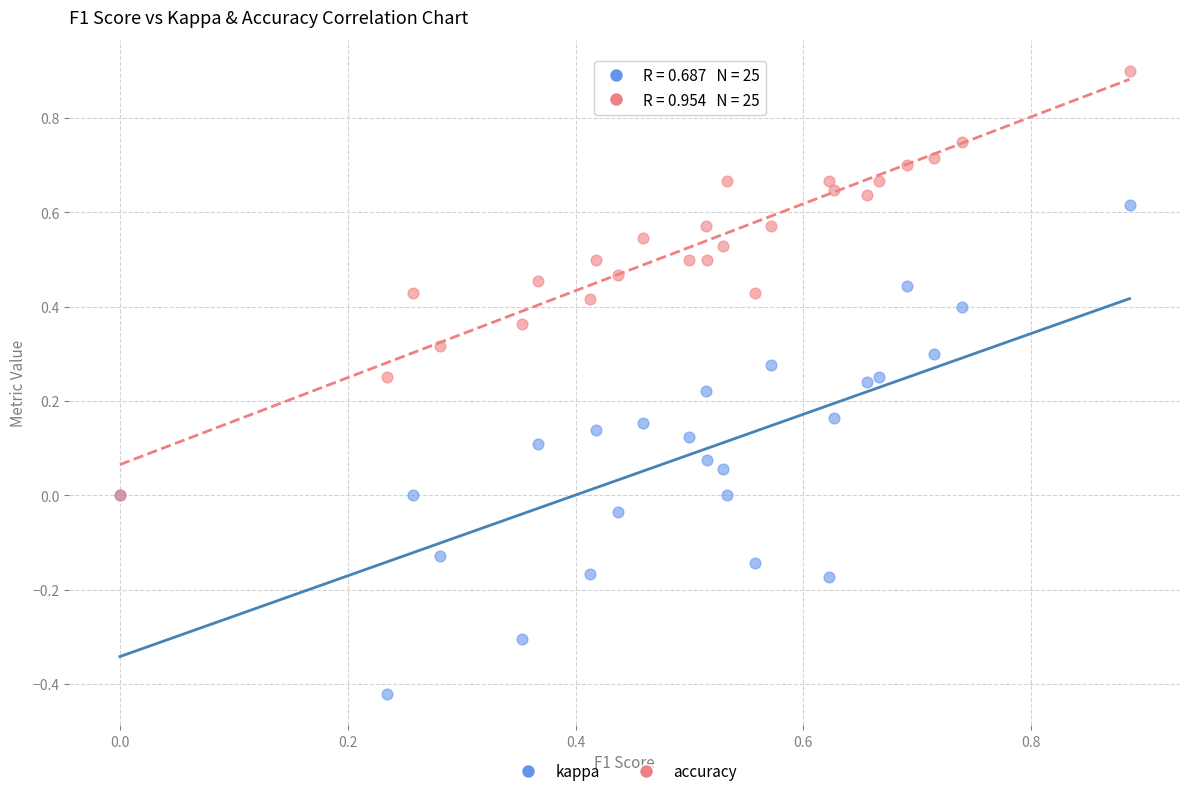

Which series contains the lowest Y value?

kappa